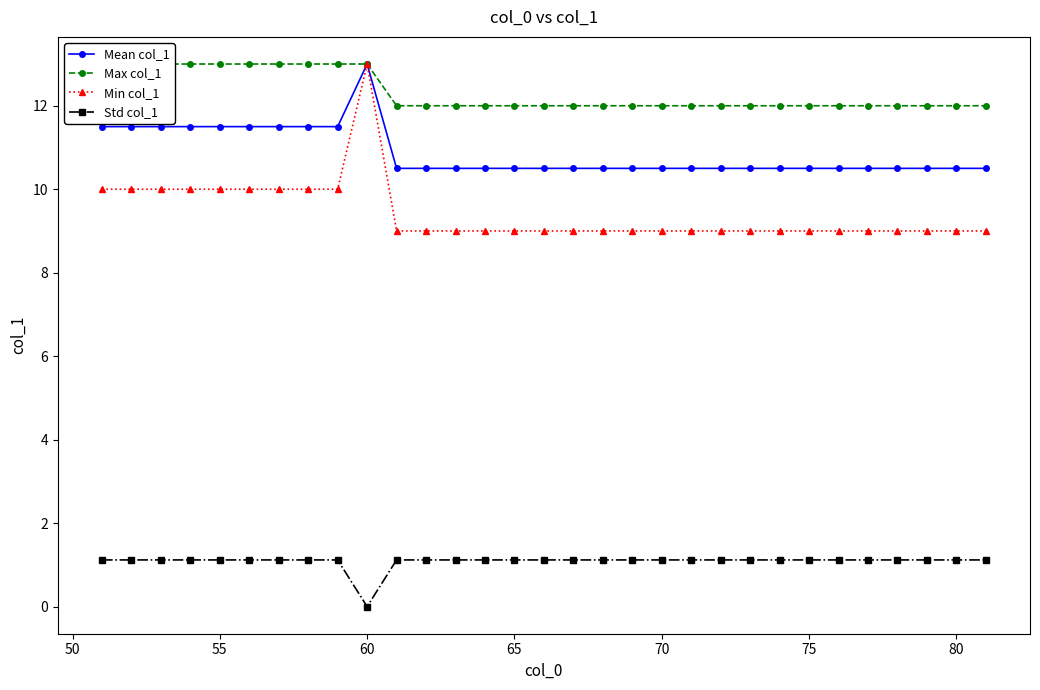

The Std col_1 series shows 0.6 at 60. True or false?

False